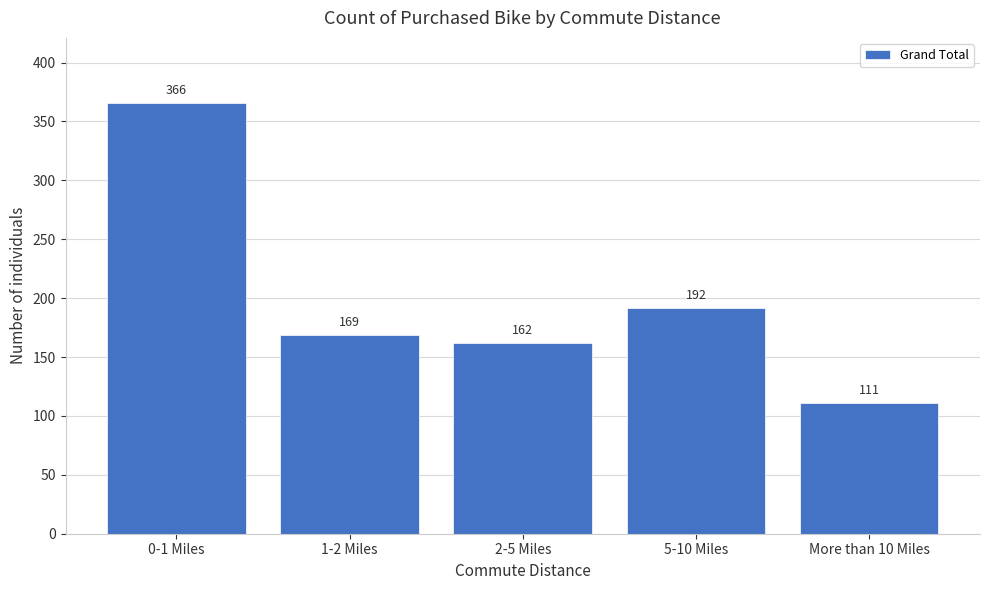

Reading right to left, list all the values displayed in this chart.

111	192	162	169	366